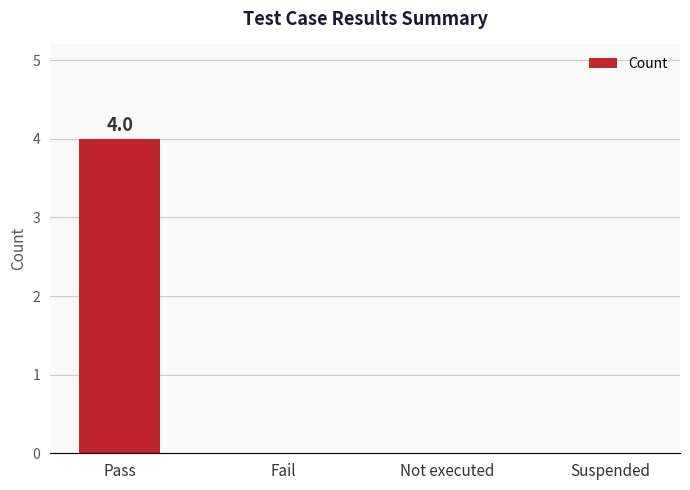

What is the change in value from Pass to Fail?

-4